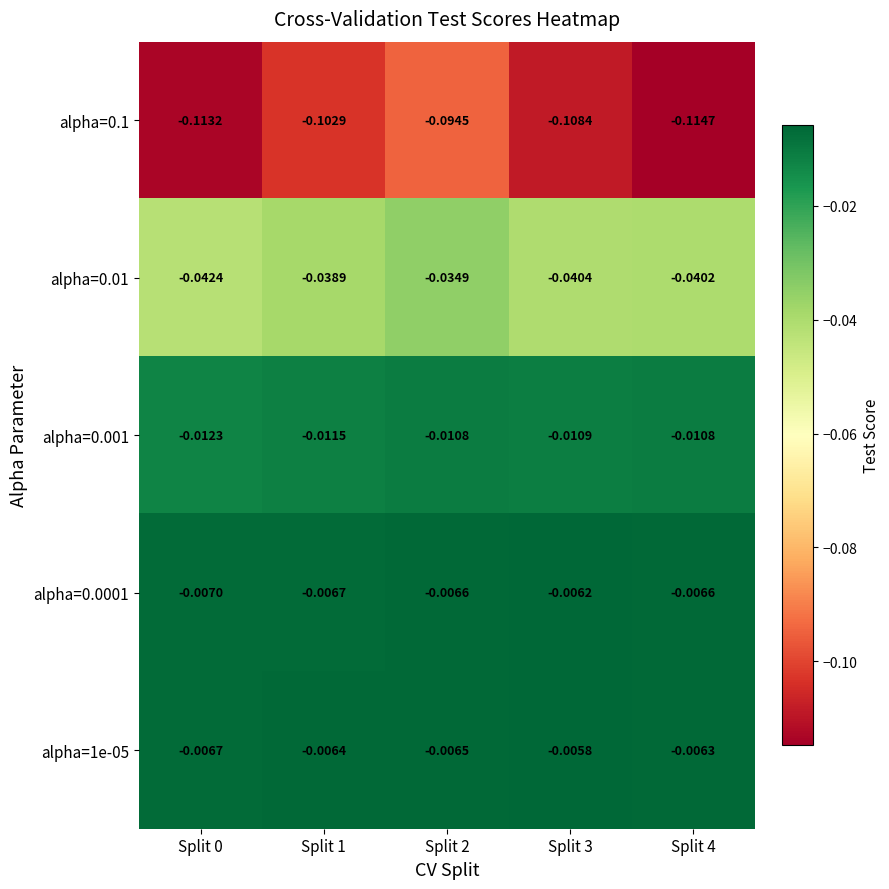

Is the value of alpha=0.001 at Split 1 greater than the value of alpha=0.1 at Split 2?

Yes